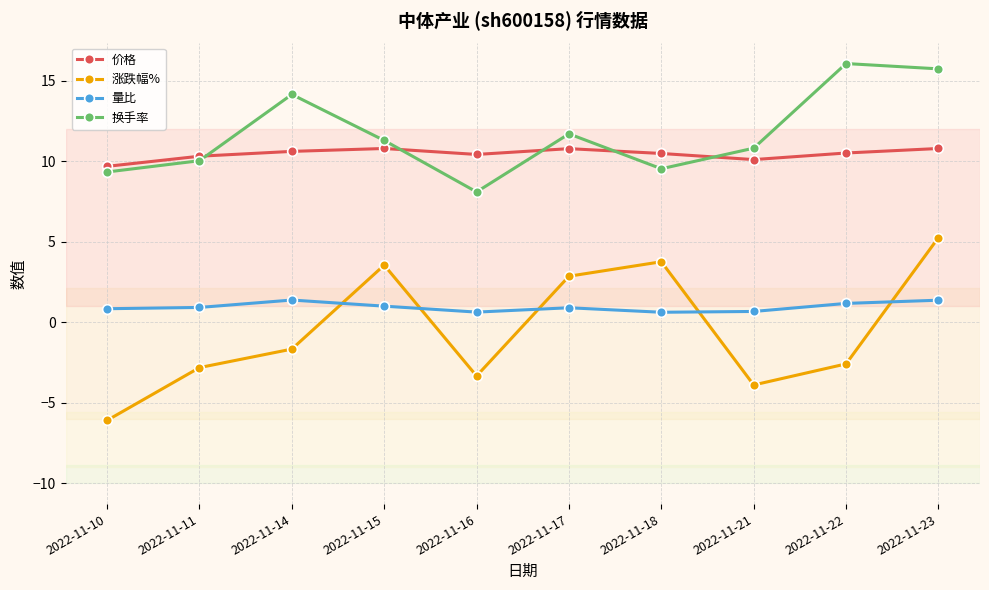

At which category does the chart reach its peak across all series?

2022-11-22